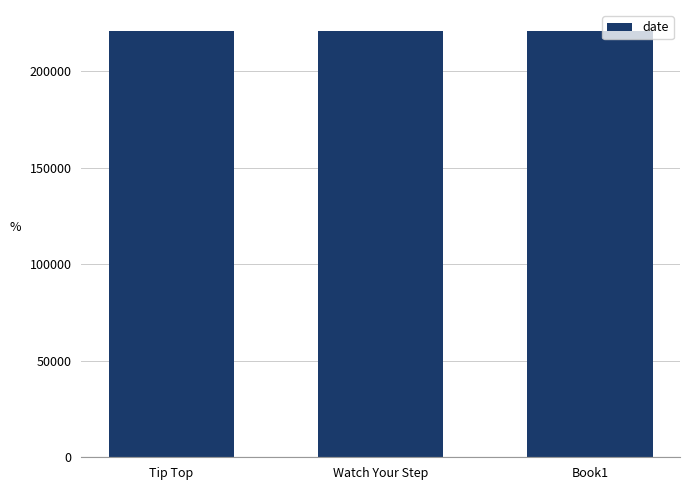

What is the smallest value displayed?

220601